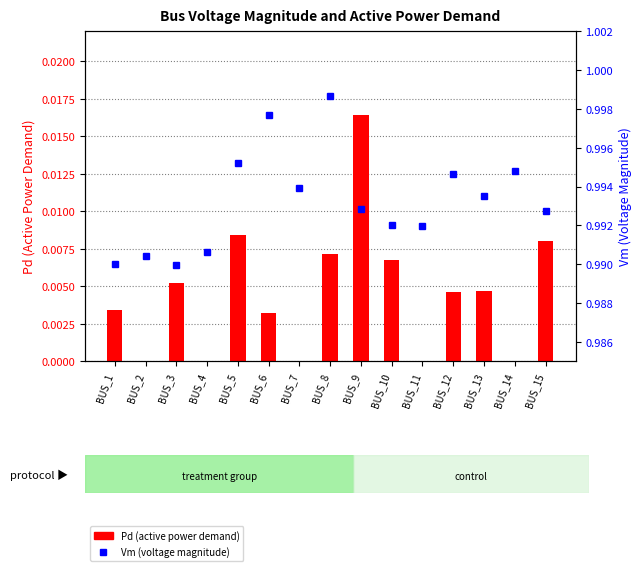

Does the chart contain any negative values?

No